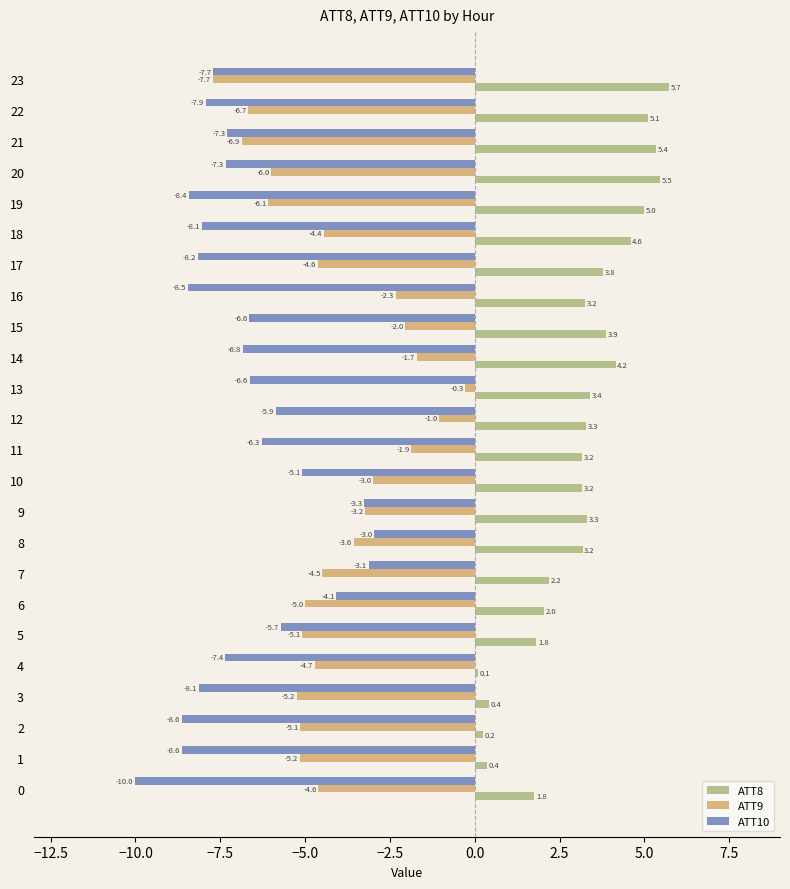

At 7, list the series in order from smallest to largest.

ATT9, ATT10, ATT8